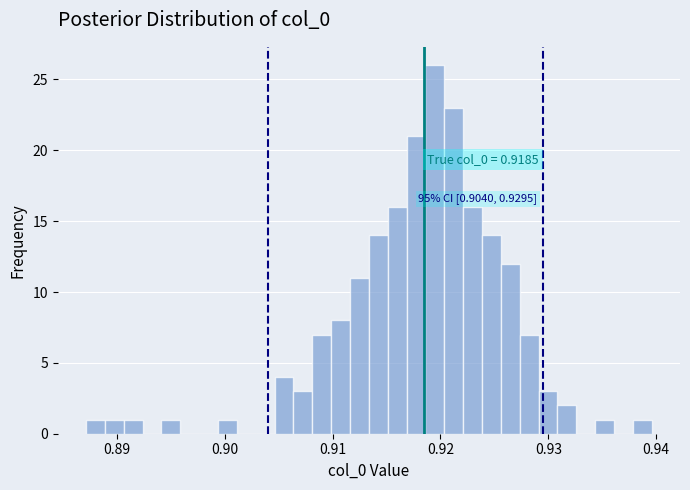

Around what value on the x-axis is the tallest bar? Give the approximate position of its centre, as read against the axis.

0.919